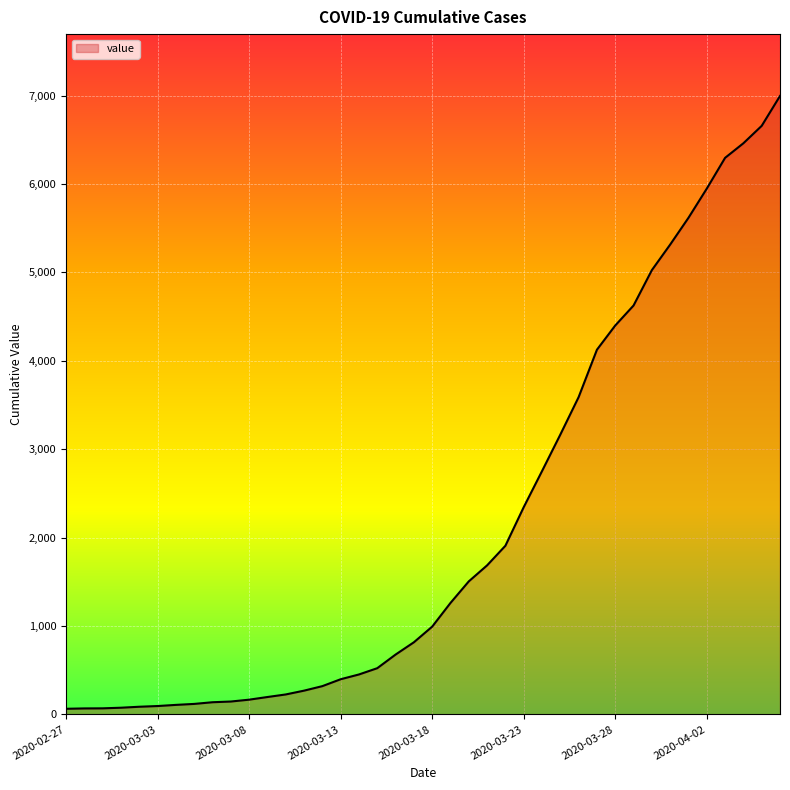

Reading left to right, extract all data points from this chart.

2020-02-27=64	2020-02-28=68	2020-02-29=69	2020-03-01=76	2020-03-02=87	2020-03-03=95	2020-03-04=108	2020-03-05=119	2020-03-06=138	2020-03-07=146	2020-03-08=167	2020-03-09=197	2020-03-10=226	2020-03-11=269	2020-03-12=320	2020-03-13=398	2020-03-14=452	2020-03-15=523	2020-03-16=677	2020-03-17=816	2020-03-18=993	2020-03-19=1261	2020-03-20=1505	2020-03-21=1686	2020-03-22=1908	2020-03-23=2344	2020-03-24=2752	2020-03-25=3165	2020-03-26=3589	2020-03-27=4125	2020-03-28=4399	2020-03-29=4625	2020-03-30=5025	2020-03-31=5314	2020-04-01=5617	2020-04-02=5947	2020-04-03=6295	2020-04-04=6460	2020-04-05=6657	2020-04-06=6995